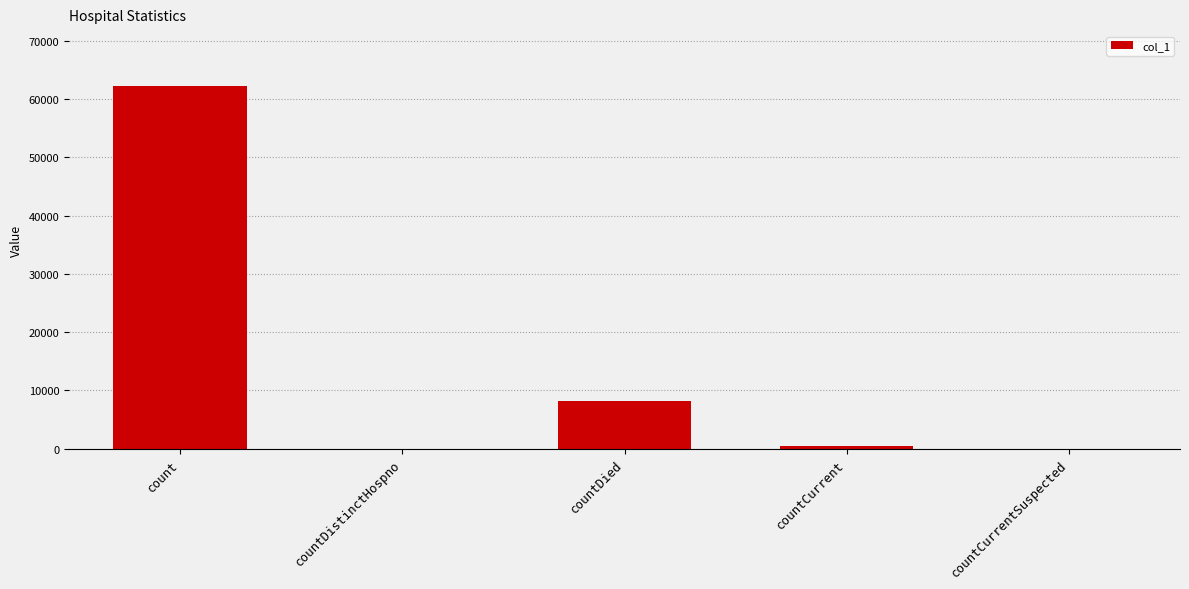

Between countCurrentSuspected and count, which is larger?

count